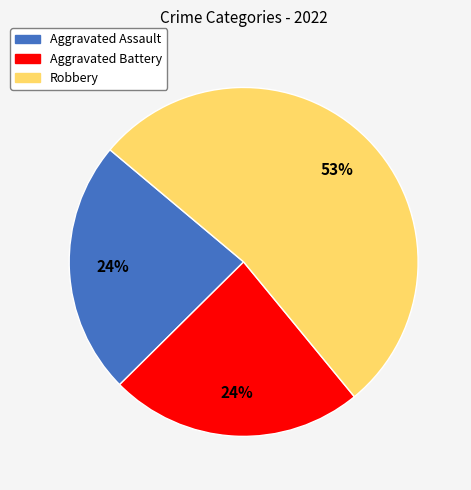

To the nearest percent, what percentage of the pie is Aggravated Battery?

24%